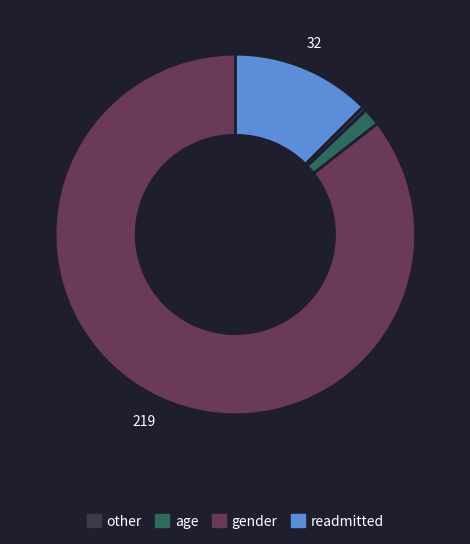

Is there a majority slice in this chart?

Yes